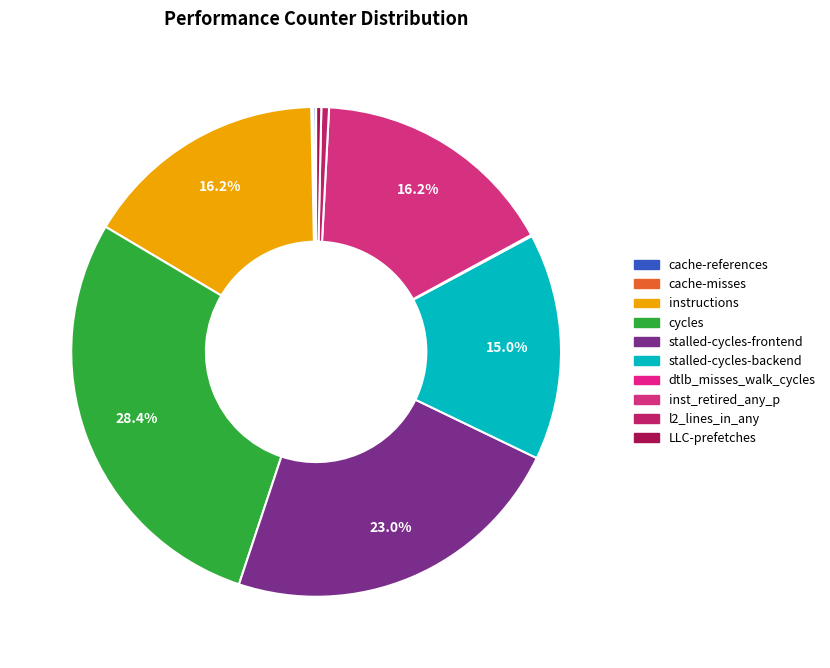

Is the sum of stalled-cycles-frontend and dtlb_misses_walk_cycles greater than half?

No